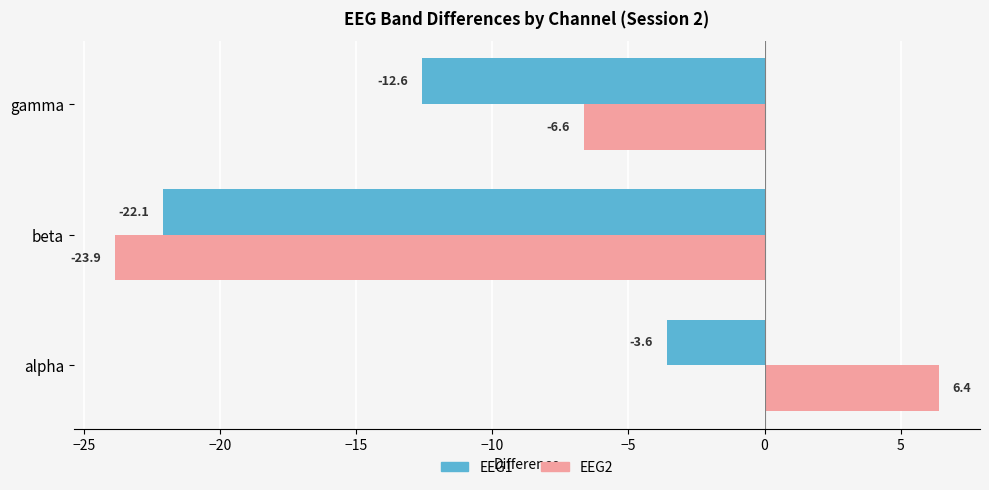

Rank the categories by EEG2 value from lowest to highest.

beta, gamma, alpha